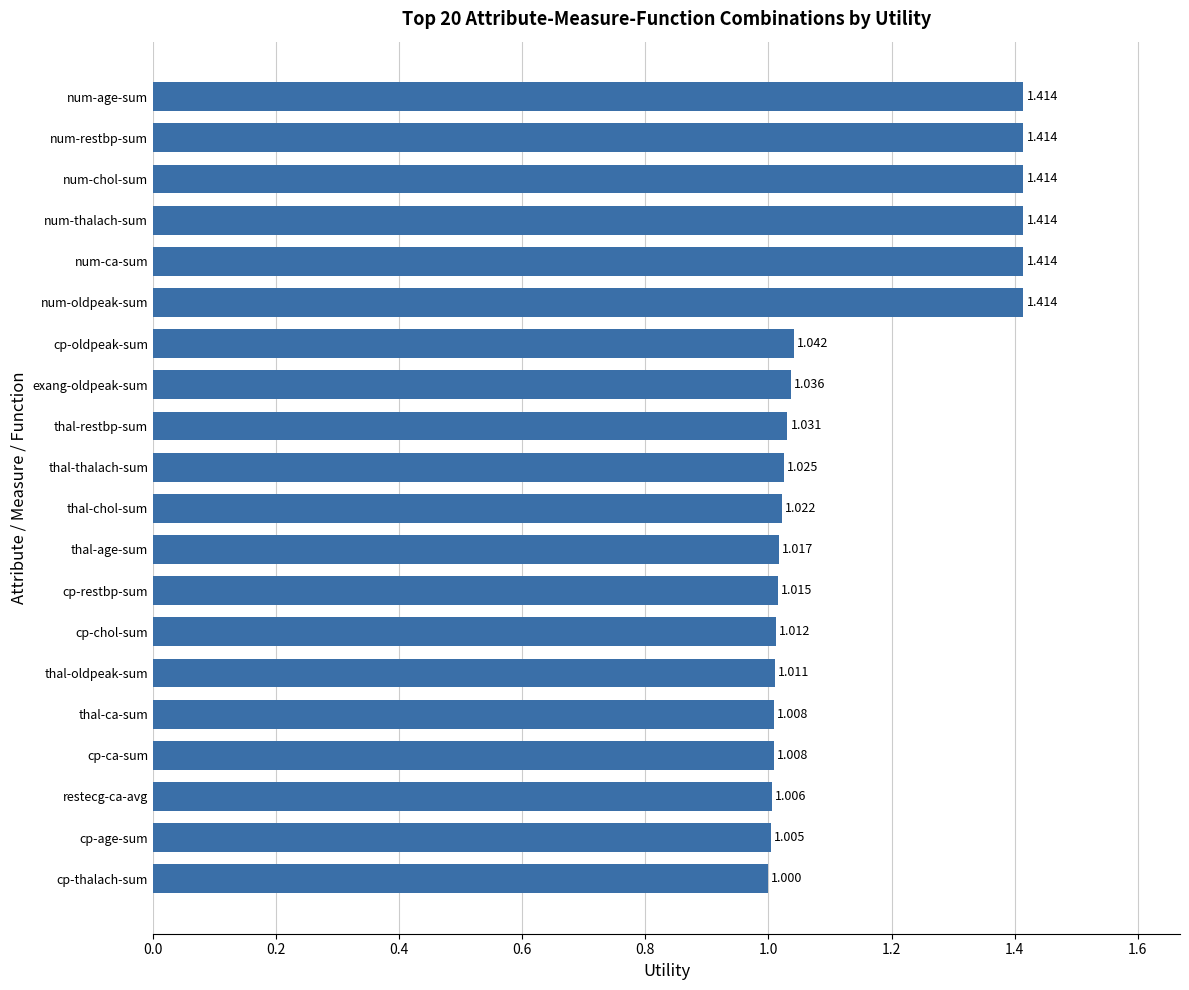

Which category has the lowest value across all series?

cp-thalach-sum